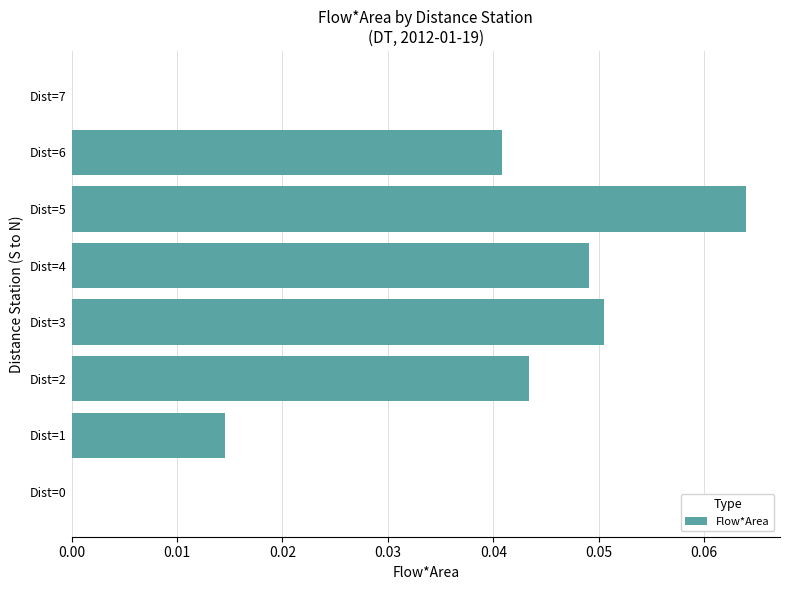

What is the sum of all values?

0.3